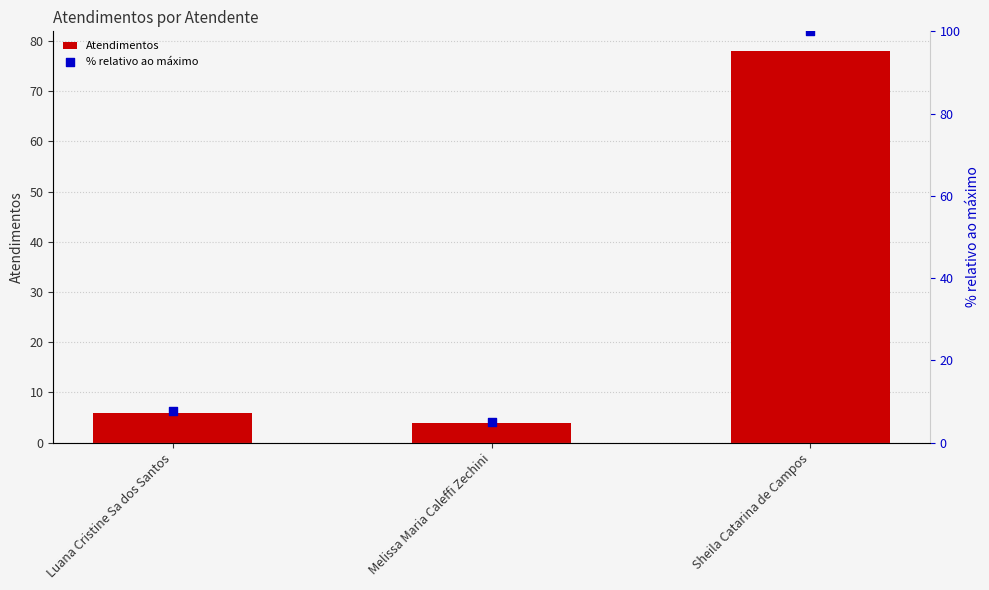

Is the value of Atendimentos at Luana Cristine Sa dos Santos greater than the value of % relativo ao máximo at Sheila Catarina de Campos?

No